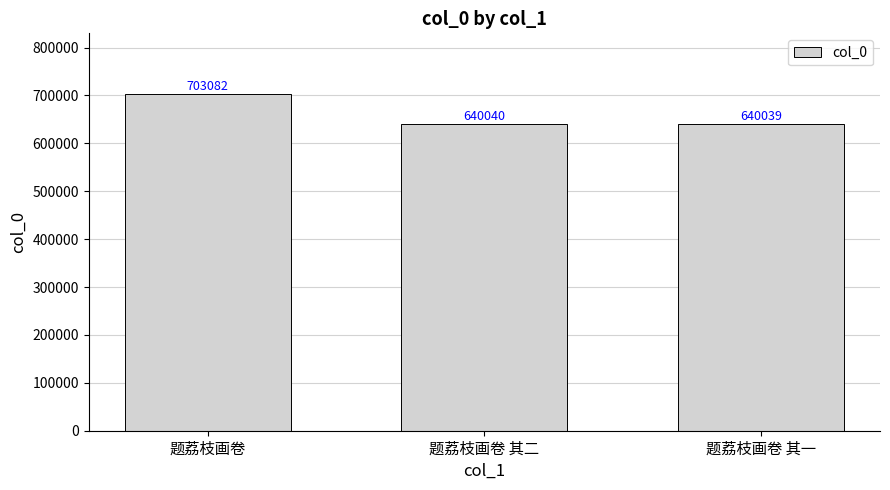

At which label does the data first exceed 640040?

题荔枝画卷